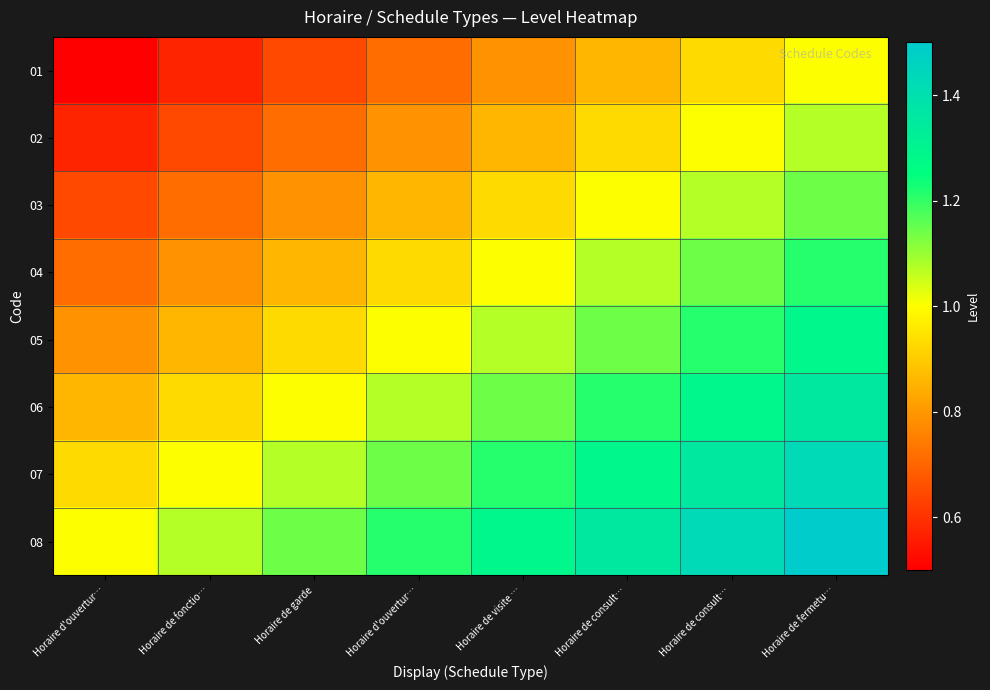

At Horaire de fonctio…, list the series in order from smallest to largest.

01, 02, 03, 04, 05, 06, 07, 08